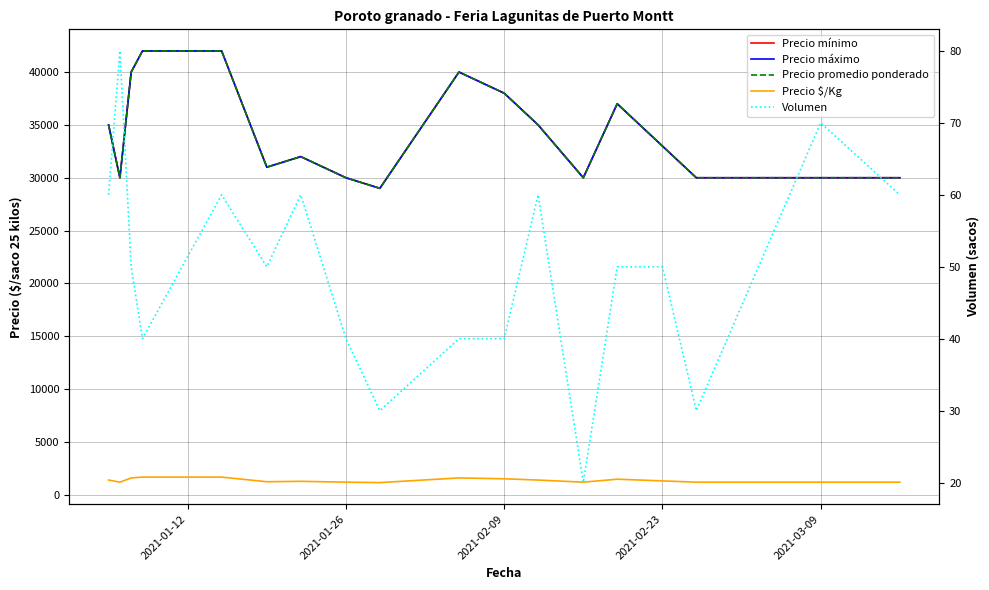

At how many categories does at least one series exceed 16551?

18